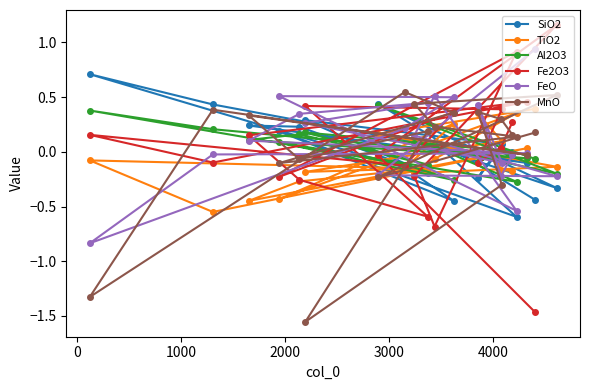

How many distinct data groups are displayed?

6